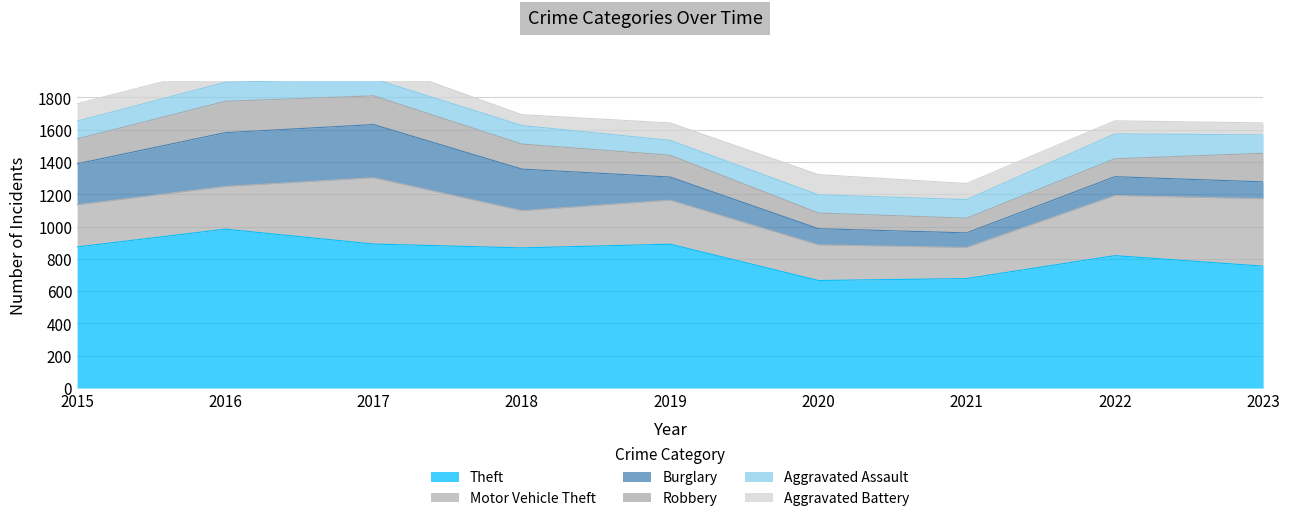

Where is Aggravated Assault nearest to the value 123?

2016